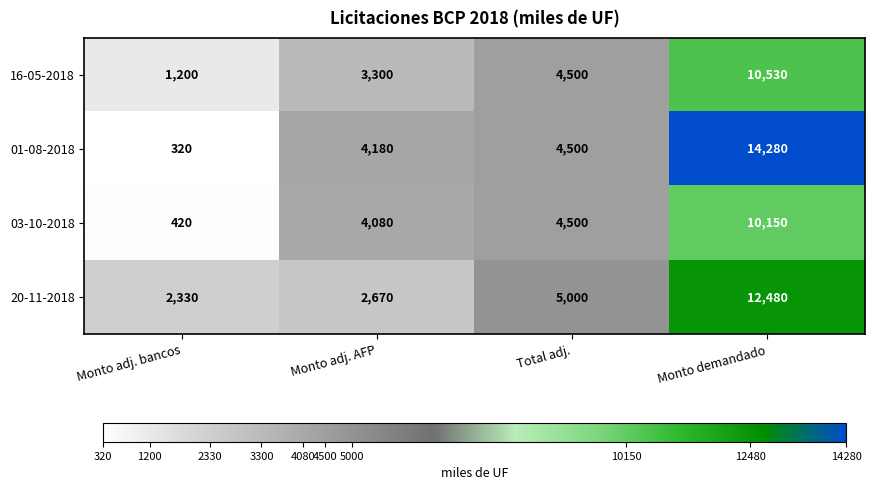

List the series in order of their peak value, highest first.

01-08-2018, 20-11-2018, 16-05-2018, 03-10-2018